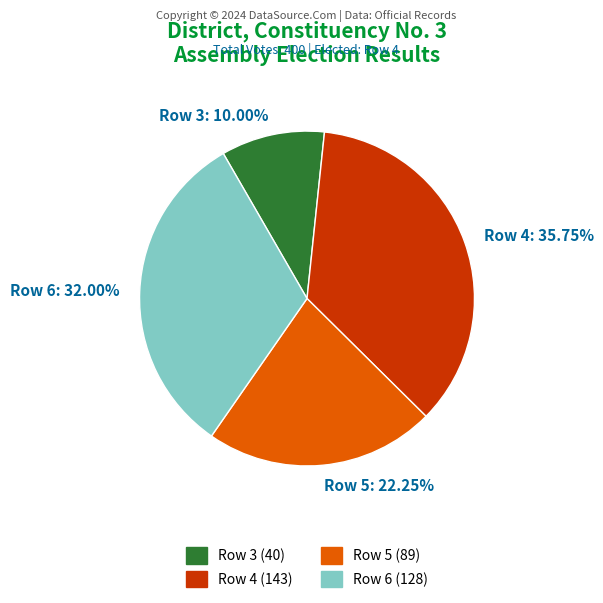

What is the total percentage of Row 6 and Row 3?

42.0%